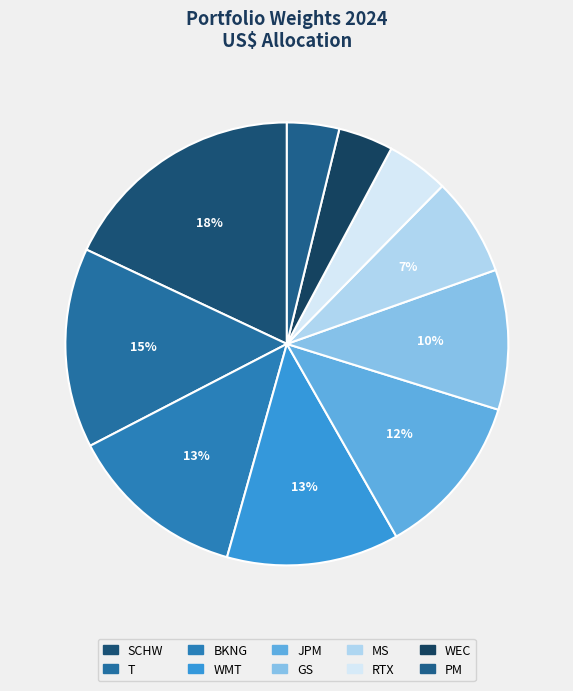

To the nearest percent, what is the difference between the GS and RTX slice percentages?

6%